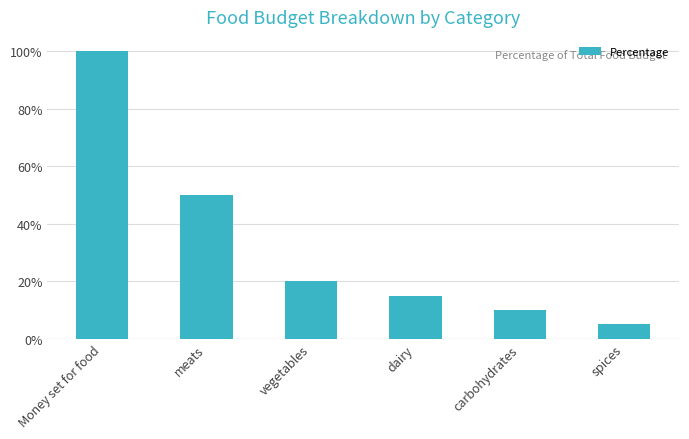

What is the difference between the maximum and minimum values?

0.9